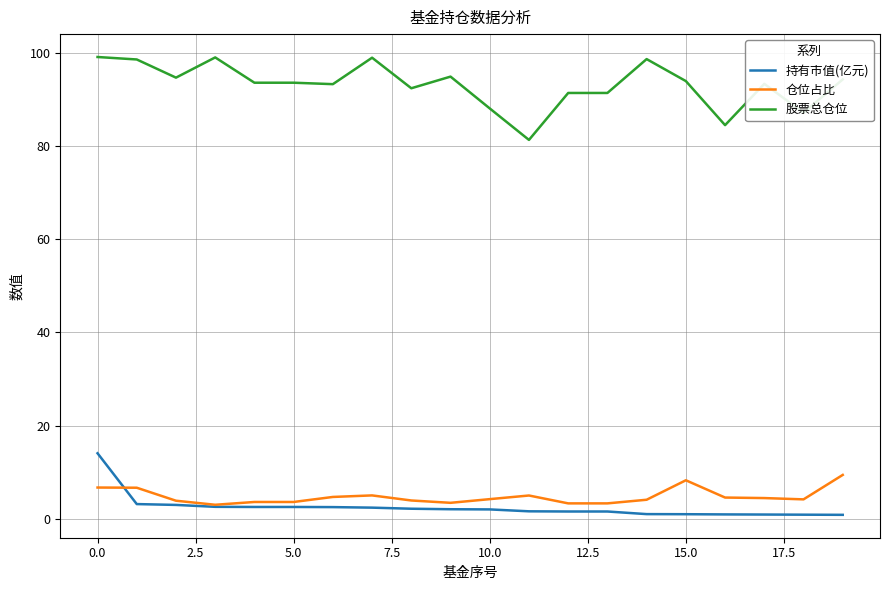

What is the difference between the maximum and second lowest values in the 持有市值(亿元) series?

13.2